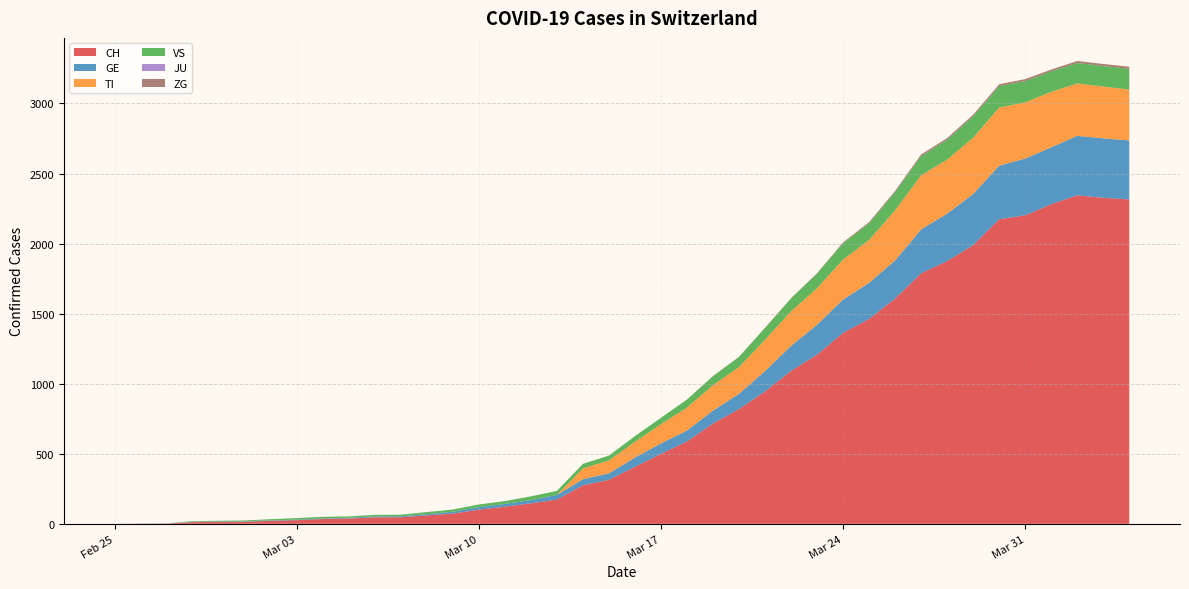

Reading left to right, what are all the values shown in this chart?

CH: 0	1	2	12	14	15	21	26	34	38	46	47	60	73	101	122	146	173	275	314	407	499	588	716	819	945	1091	1207	1363	1462	1608	1788	1875	1989	2174	2202	2281	2345	2327	2315
GE: 0	1	1	2	3	3	3	4	4	5	7	7	9	13	18	20	23	33	43	46	66	75	78	92	109	145	179	214	238	258	272	313	339	365	382	405	406	424	424	421
TI: 0	0	0	0	0	0	0	0	0	0	0	0	0	0	0	0	0	0	77	92	112	137	163	182	190	224	246	261	285	306	358	386	385	402	415	401	396	374	370	363
VS: 0	0	0	5	5	6	9	11	12	10	11	11	15	16	19	20	27	29	33	35	41	46	58	64	73	83	92	104	117	118	128	137	142	152	153	152	146	146	146	149
JU: 0	0	0	0	0	0	0	0	0	0	0	0	0	0	0	0	0	0	0	0	0	0	0	0	0	0	0	0	0	0	0	0	0	0	0	0	0	0	0	0
ZG: 0	0	0	0	0	0	0	0	0	0	0	0	0	0	0	0	0	0	0	0	0	0	0	1	1	3	3	3	6	9	10	12	12	12	13	14	13	14	15	14